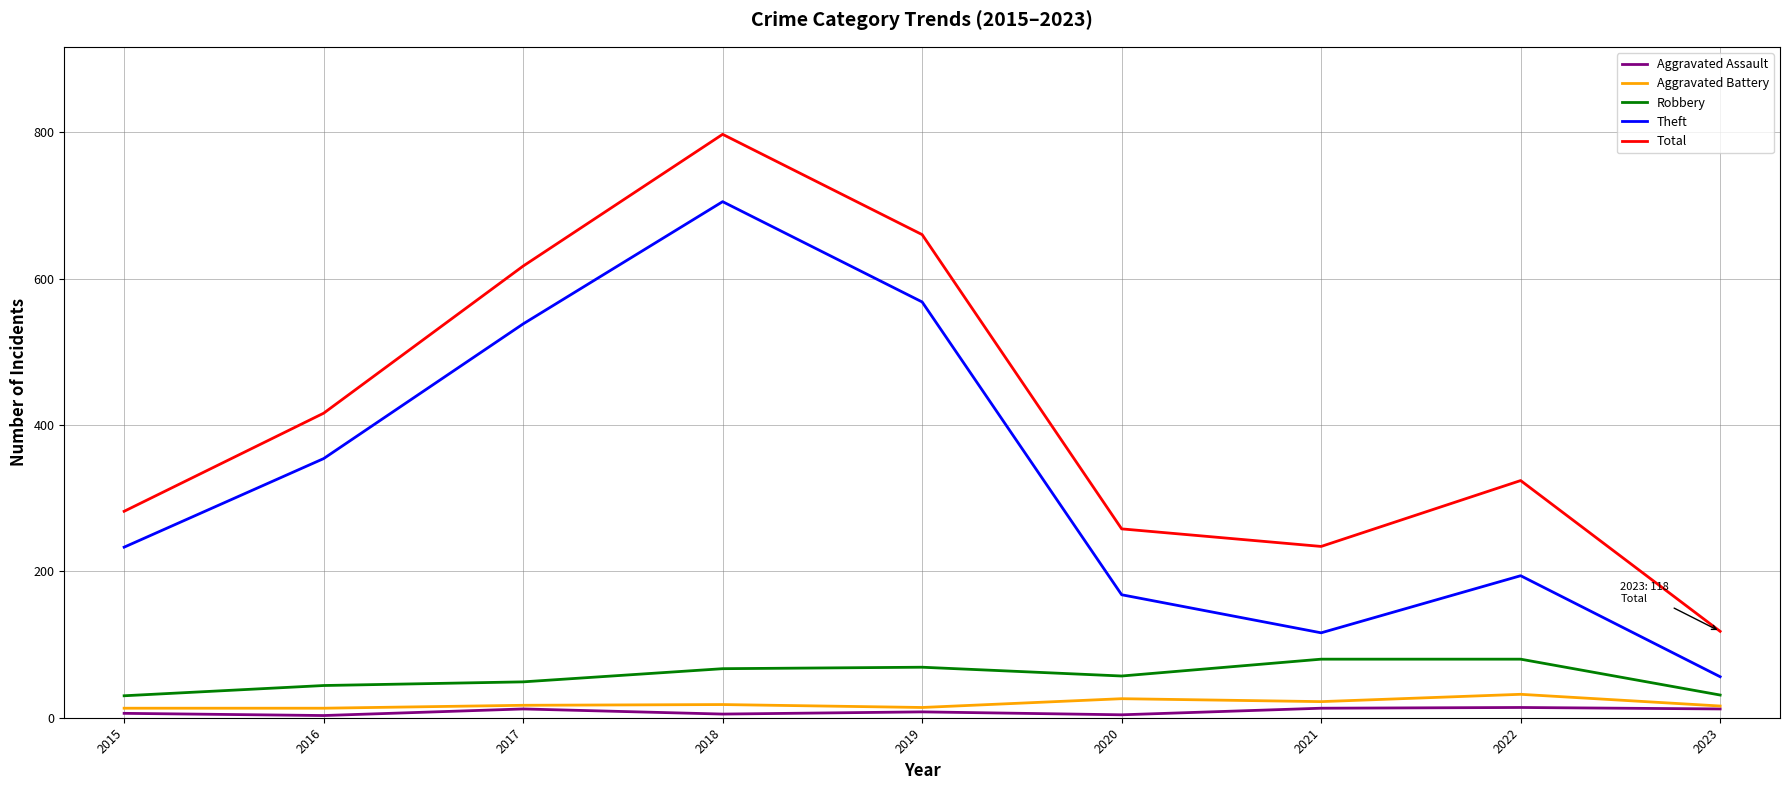

List the series in order of their peak value, highest first.

Total, Theft, Robbery, Aggravated Battery, Aggravated Assault